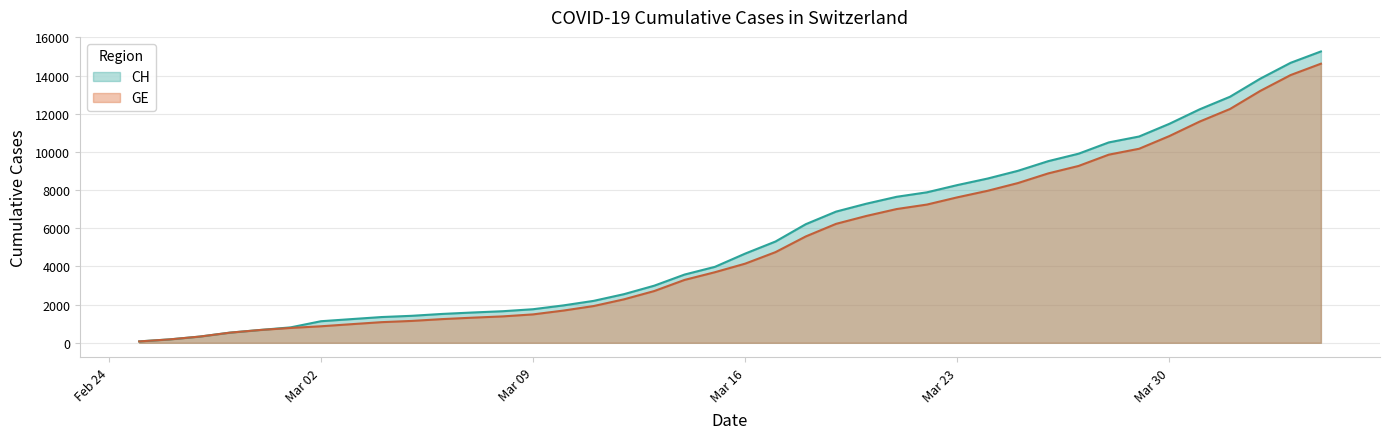

Reading left to right, what are all the values shown in this chart?

CH: 72	177	325	532	672	808	1130	1240	1349	1414	1512	1587	1654	1759	1959	2197	2548	2993	3576	3979	4674	5307	6215	6875	7289	7651	7886	8264	8607	9012	9518	9908	10501	10810	11476	12236	12894	13843	14672	15267
GE: 72	177	325	532	672	778	865	974	1081	1146	1241	1316	1383	1488	1688	1926	2277	2712	3295	3698	4147	4750	5573	6233	6647	7009	7244	7622	7965	8370	8876	9266	9859	10168	10834	11594	12252	13201	14030	14625